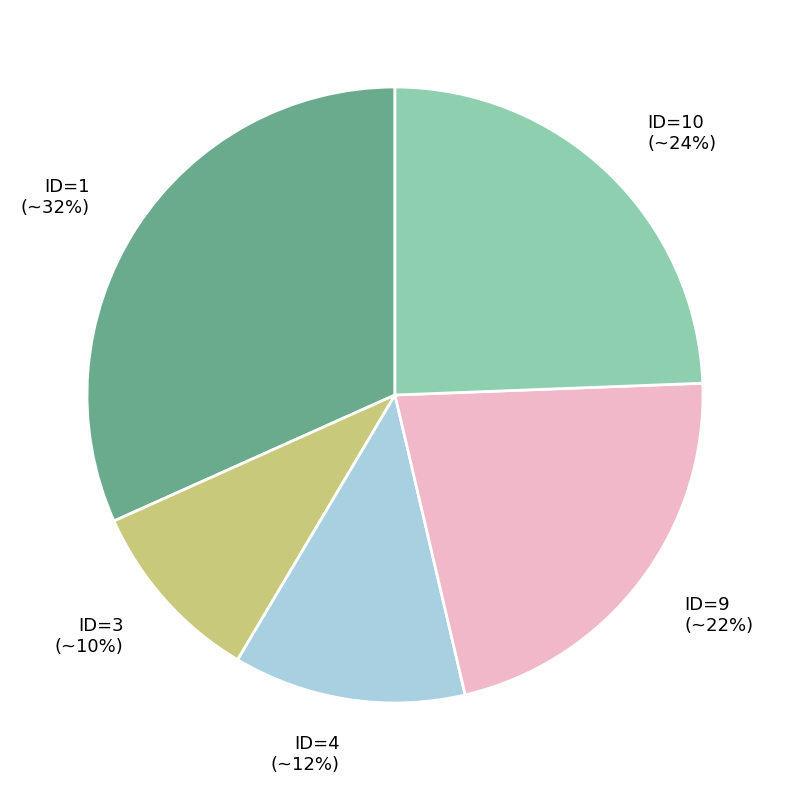

Approximately how many times larger is the value at ID=10 compared to ID=9?

1.1